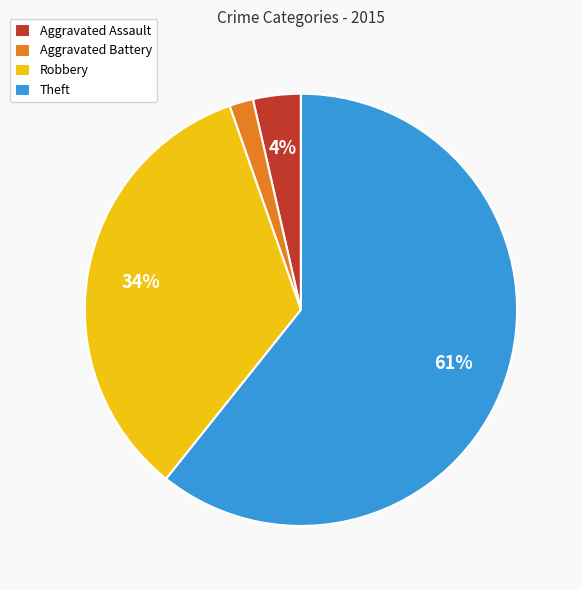

What is the smallest slice in the pie chart?

Aggravated Battery